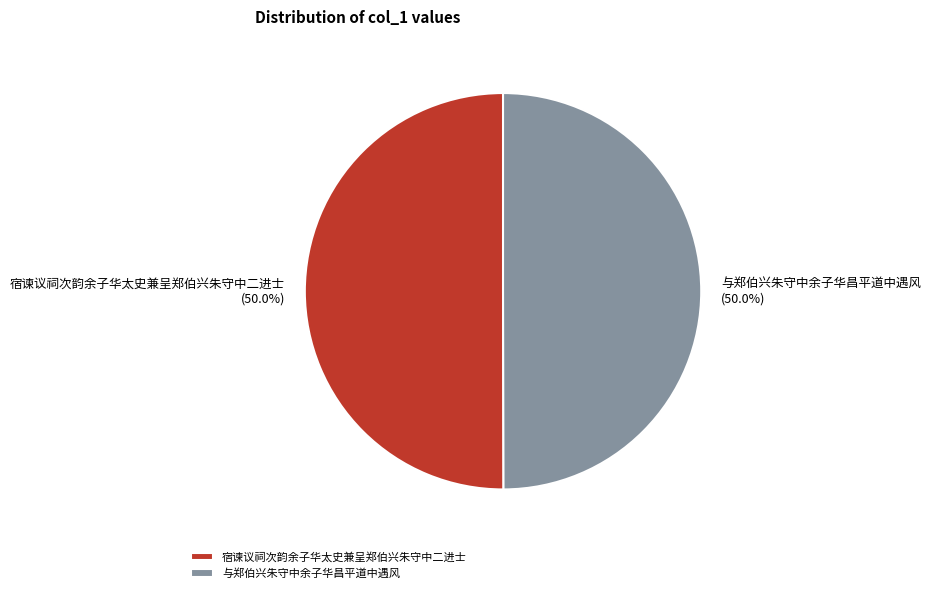

Approximately how many times larger is the value at 宿谏议祠次韵余子华太史兼呈郑伯兴朱守中二进士 compared to 与郑伯兴朱守中余子华昌平道中遇风?

1.0